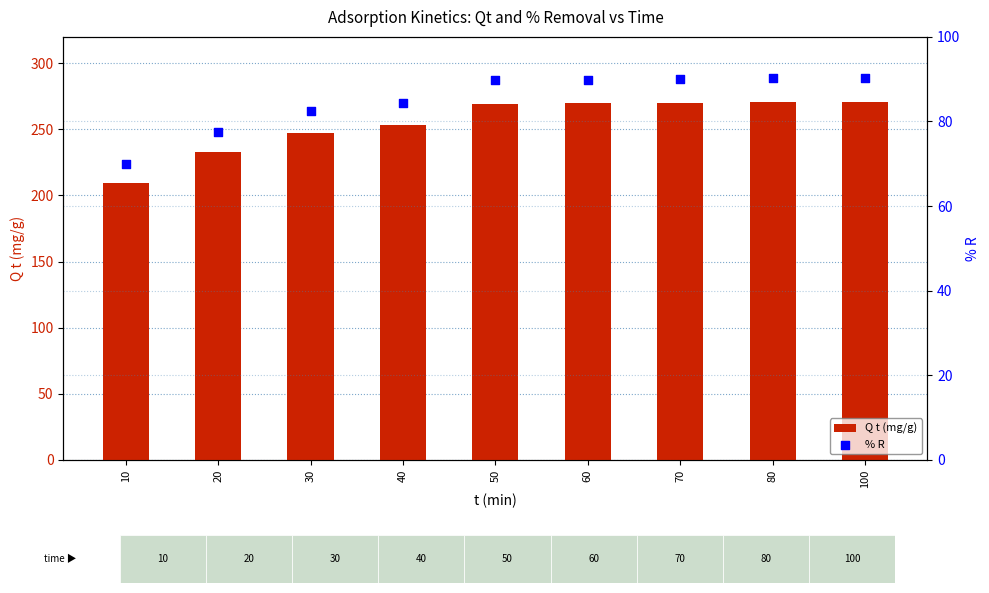

Which series contains the highest Y value?

Q t (mg/g)